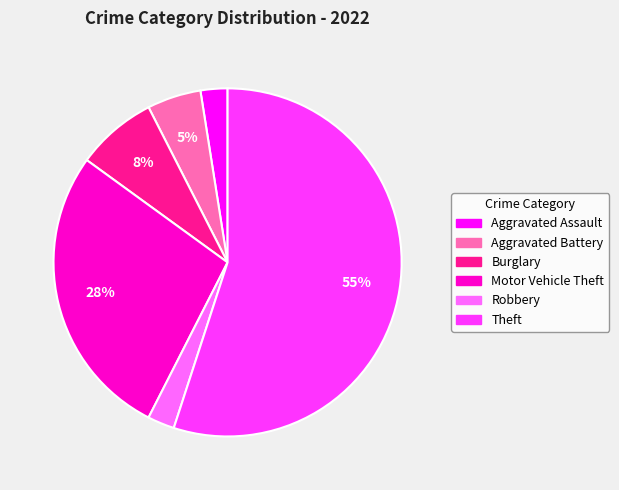

To the nearest percent, what portion does Aggravated Battery represent?

5%